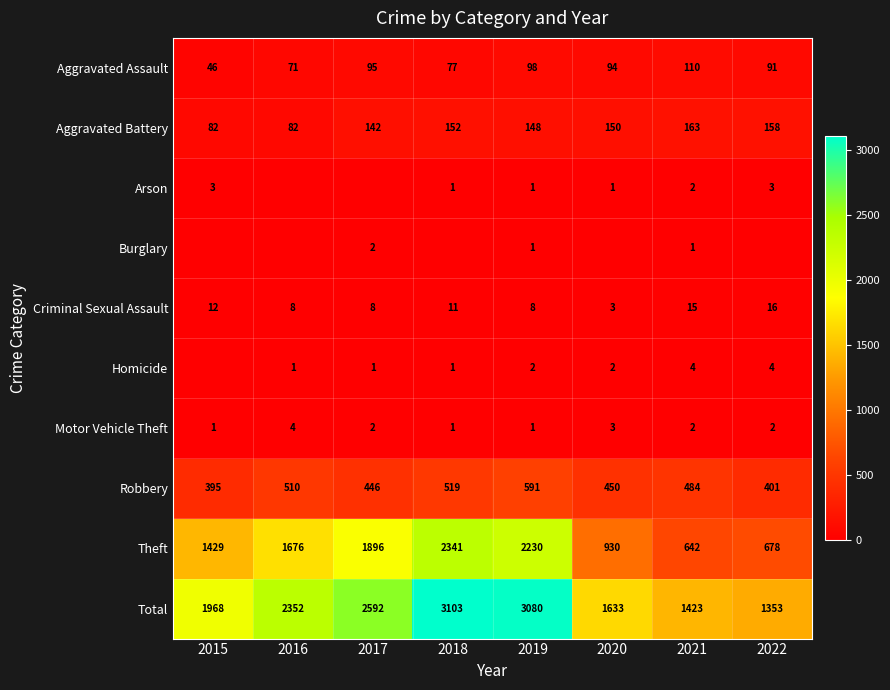

At which label does Theft reach its minimum?

2021